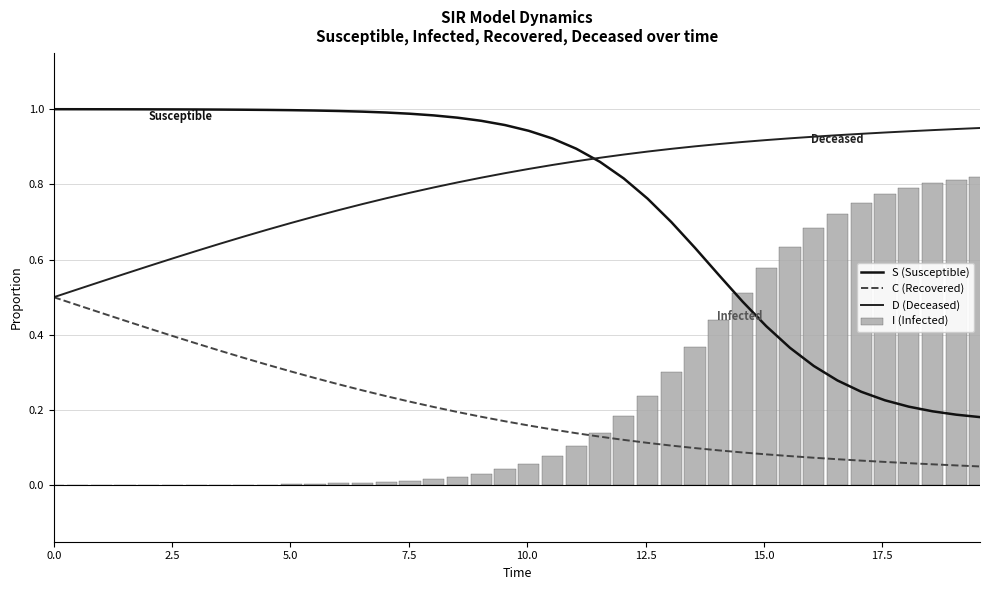

True or false: S (Susceptible) has a value of 1.8 at 20.0.

False